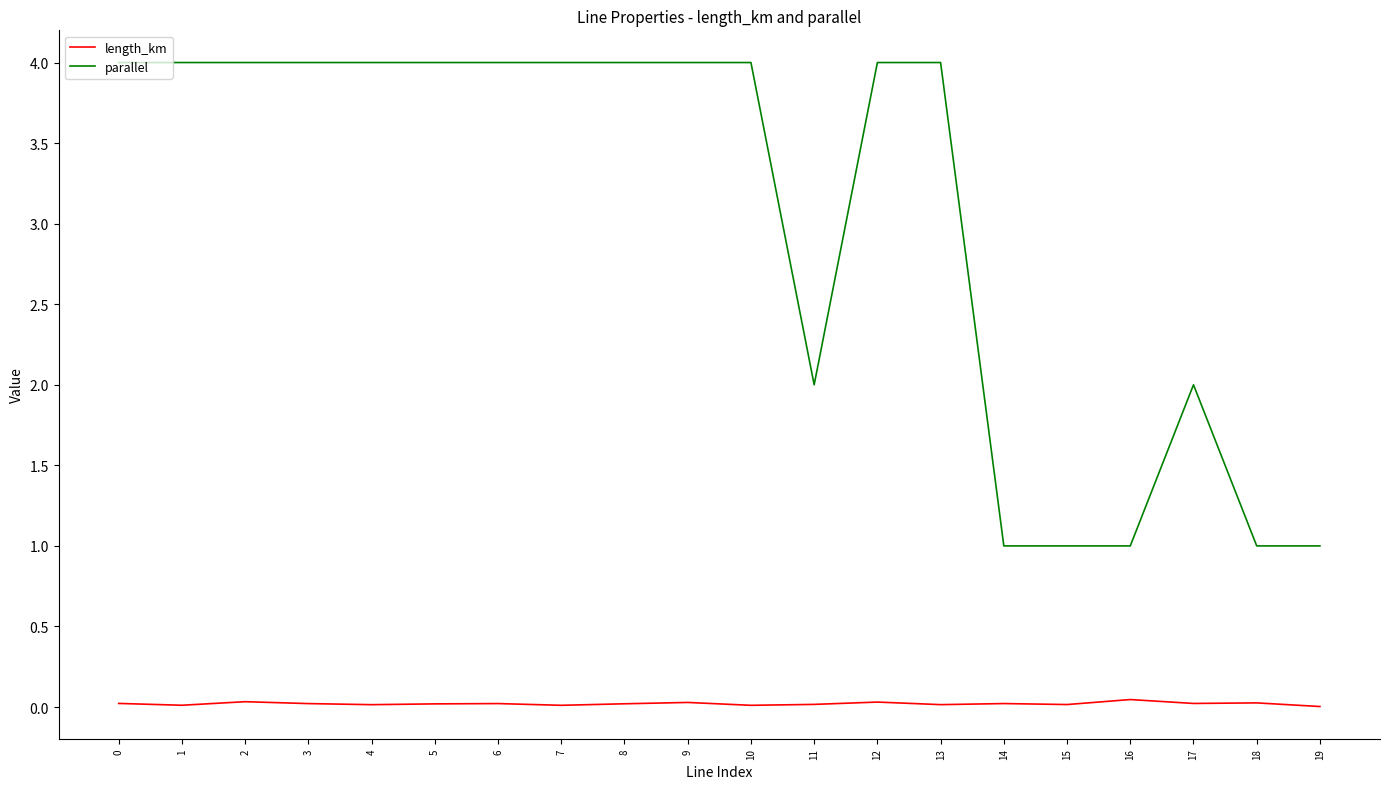

What is the difference between the highest and lowest values at 4?

4.0